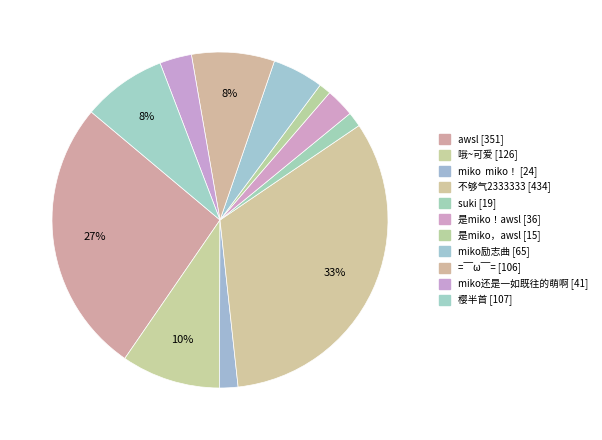

Is the sum of 樱半首 and suki greater than half?

No